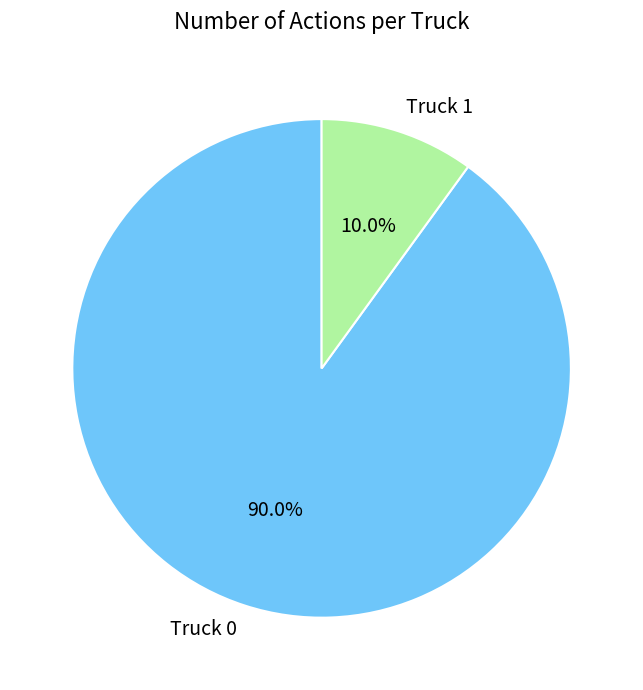

How many slices are in this pie chart?

2